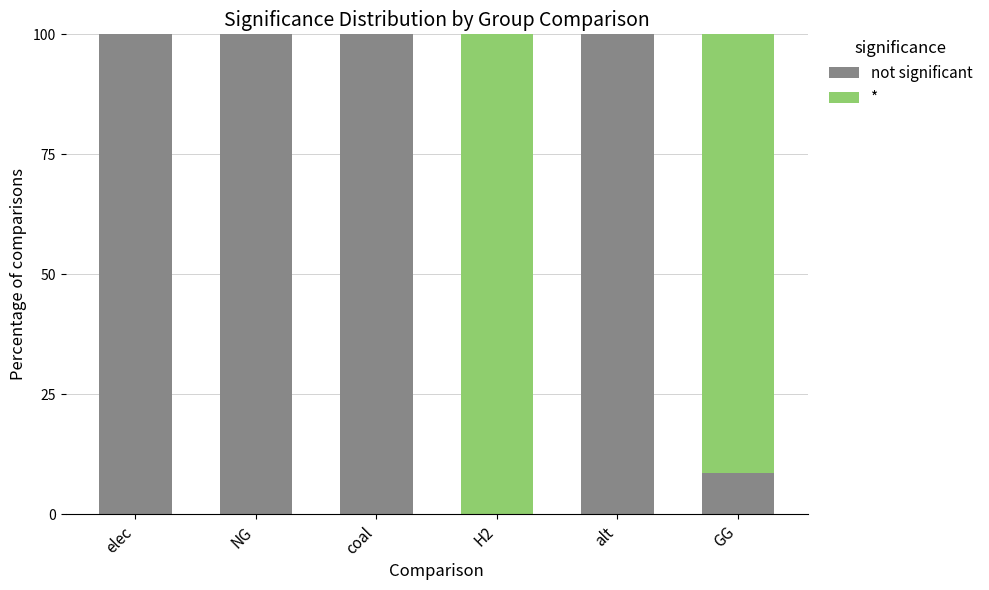

Reading left to right, transcribe the values for not significant.

elec=100.0	NG=100.0	coal=100.0	H2=0.0	alt=100.0	GG=8.7